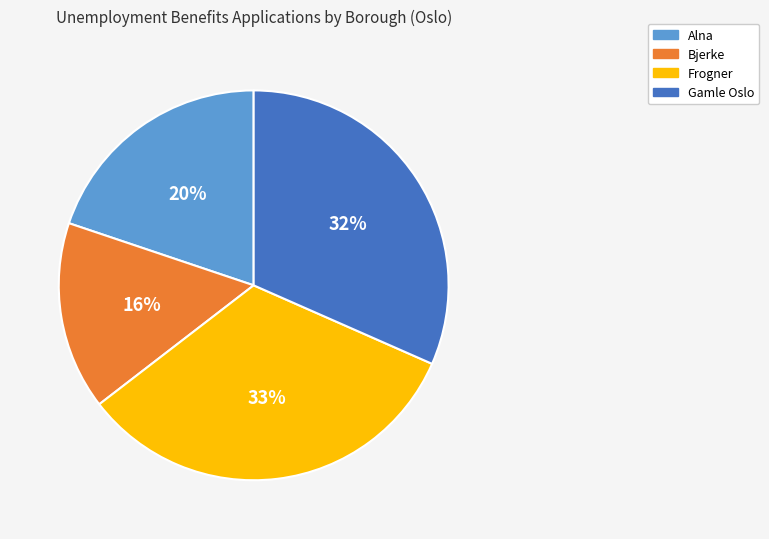

To the nearest percent, what is the difference between the Frogner and Alna slice percentages?

13%